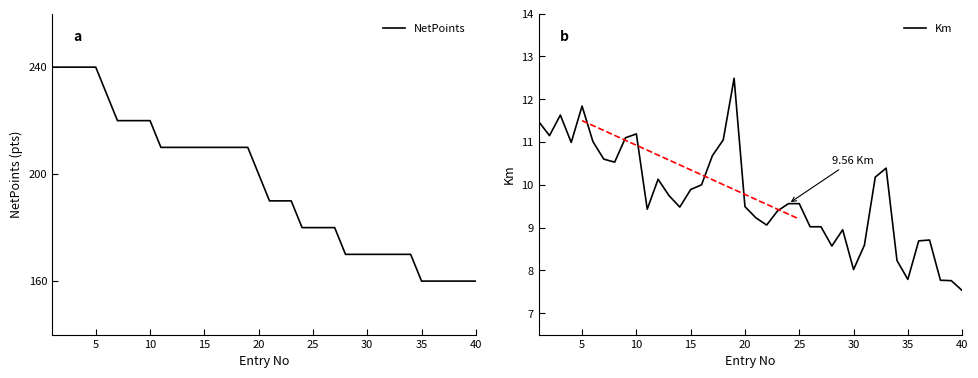

Does the chart display data point markers on the line(s)?

No